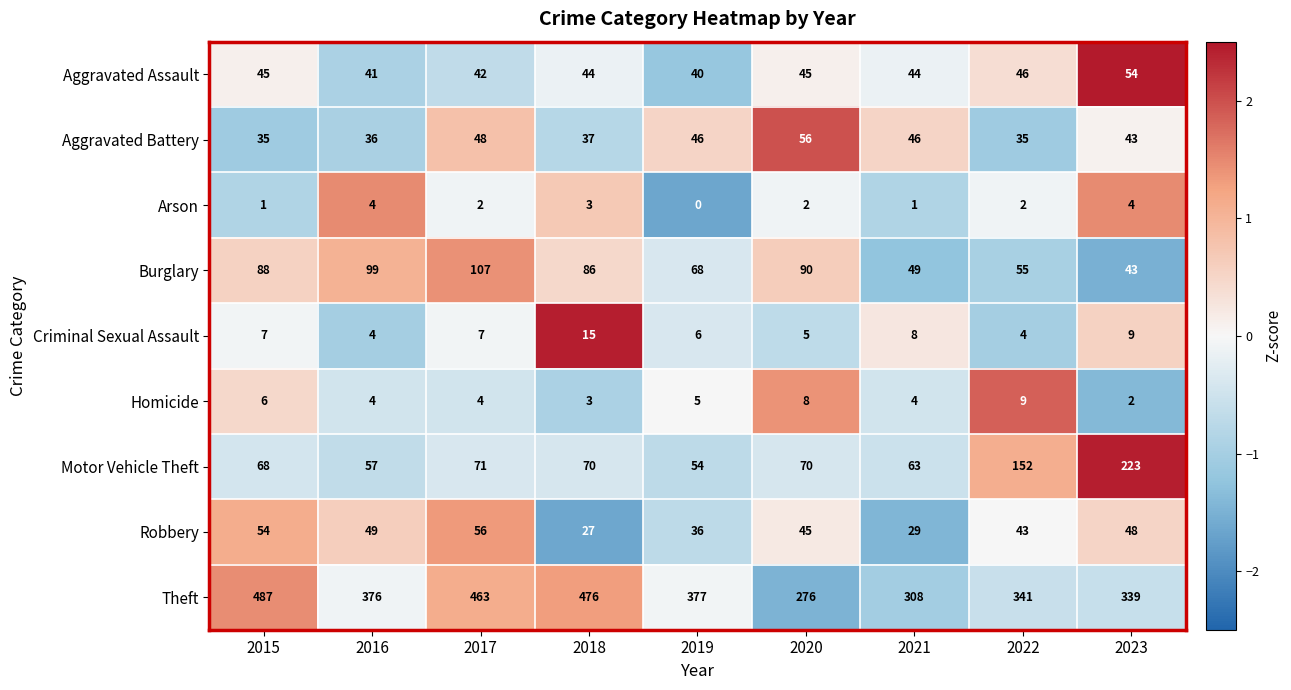

Rank the series at 2015 from lowest to highest value.

Arson, Homicide, Criminal Sexual Assault, Aggravated Battery, Aggravated Assault, Robbery, Motor Vehicle Theft, Burglary, Theft